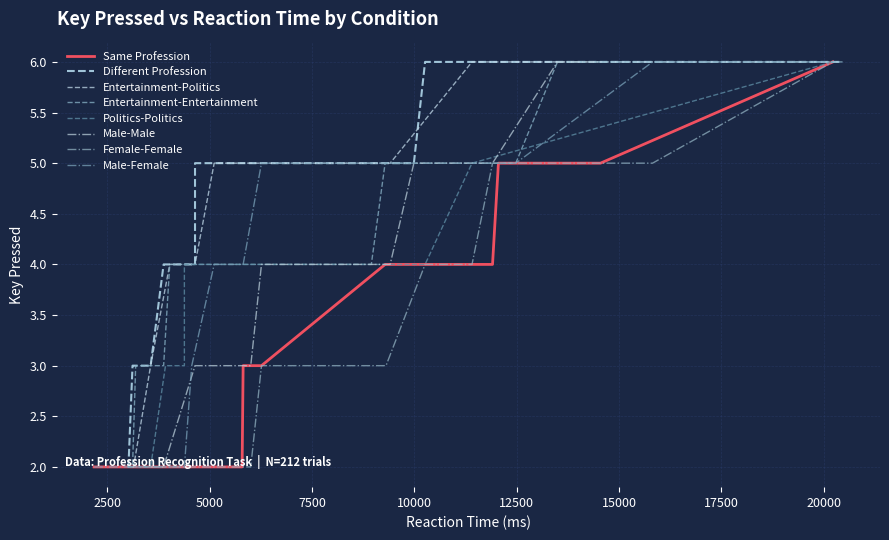

At how many categories does at least one series exceed 5?

6